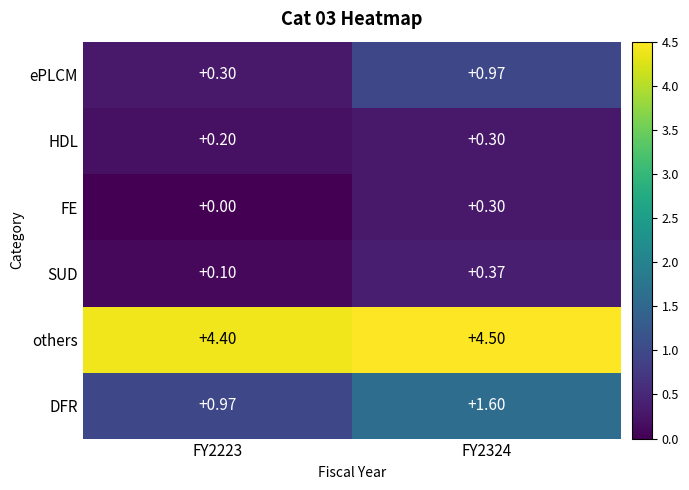

Which series changed the most between FY2223 and FY2324?

ePLCM